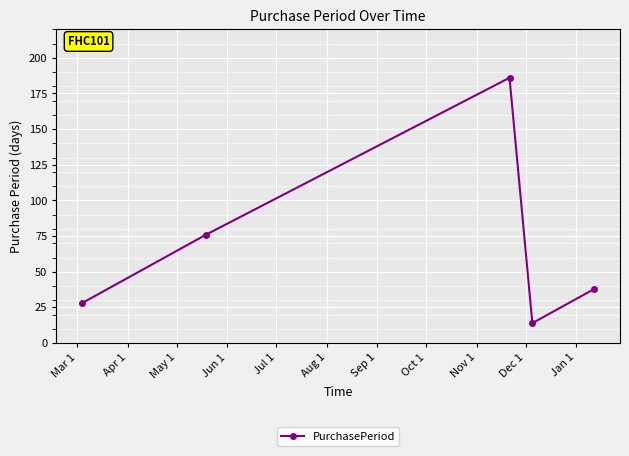

Reading left to right, extract all data points from this chart.

28	76	186	14	38